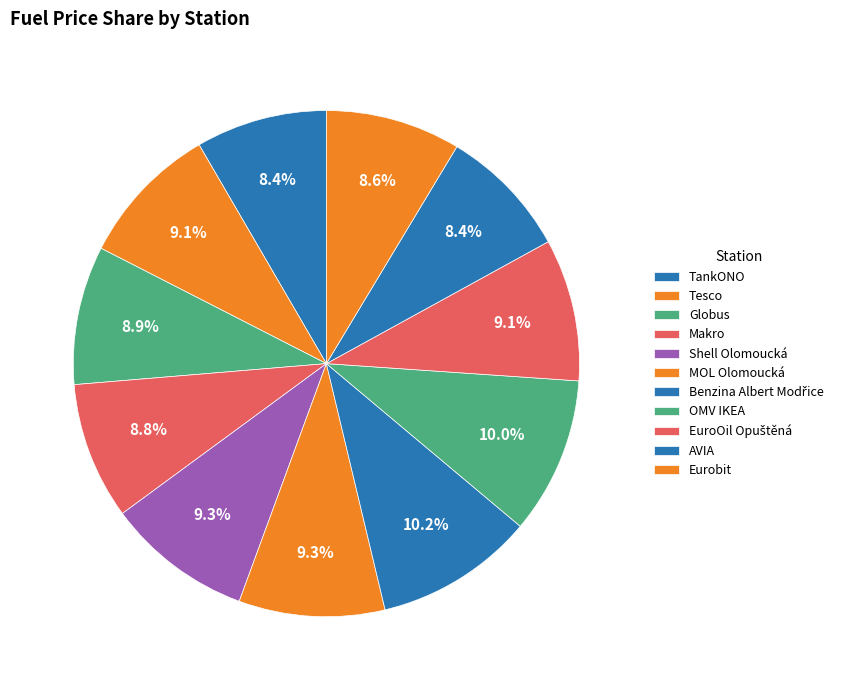

Count the number of slices in the pie.

11